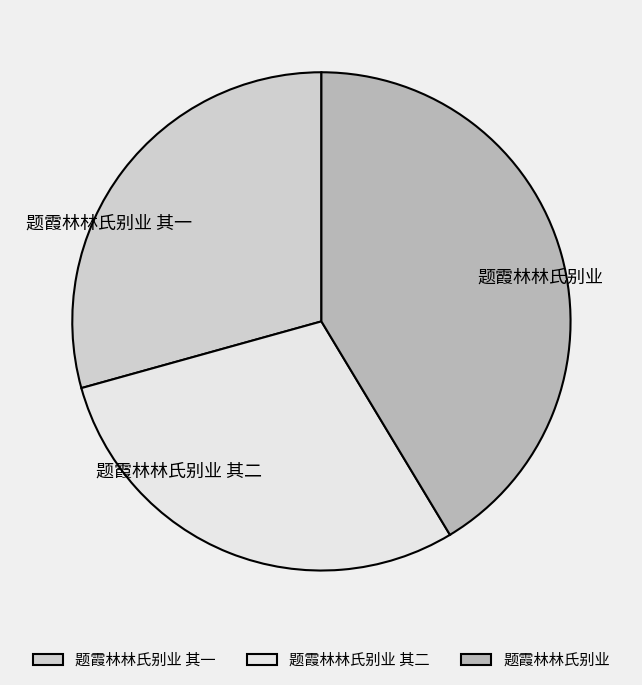

Approximately how many times larger is the value at 题霞林林氏别业 其二 compared to 题霞林林氏别业?

0.7